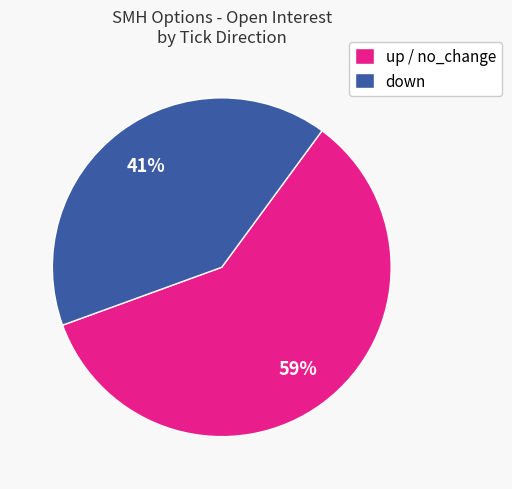

Combined, do up / no_change and down account for over 50%?

Yes